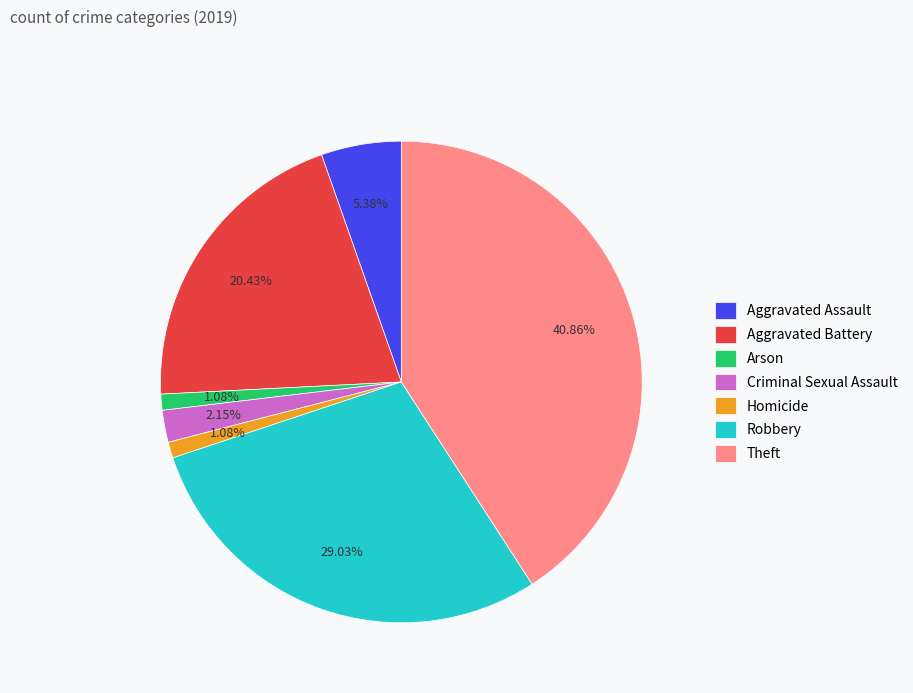

What percentage is NOT represented by Aggravated Battery?

79.6%